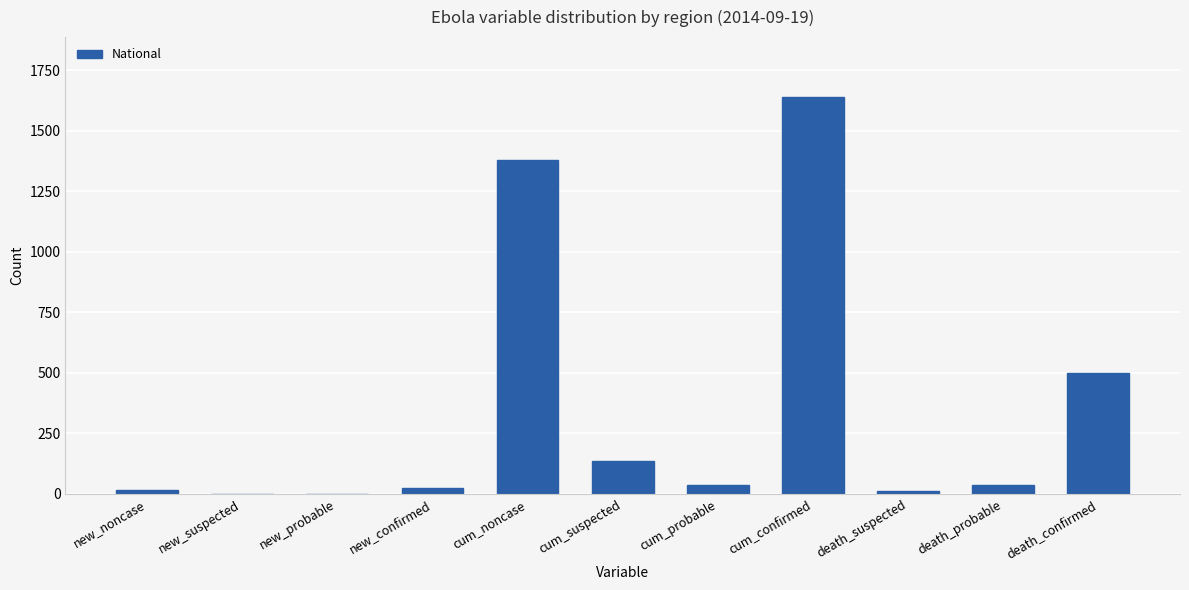

The value at new_probable is 1116. True or false?

False